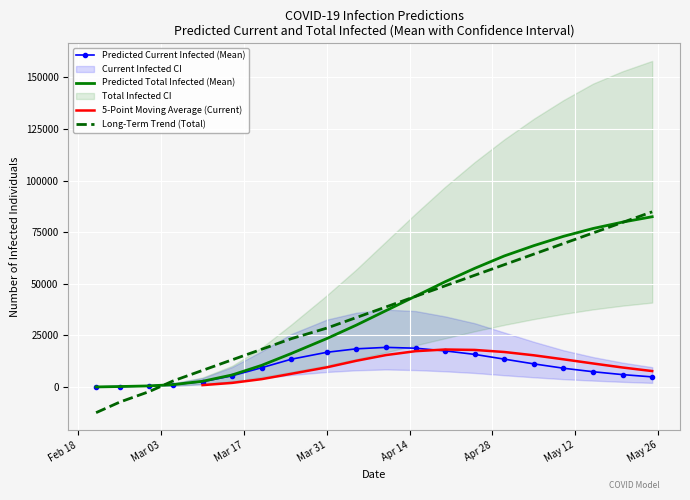

What is the maximum value for Predicted Total Infected (Mean)?

82500.0